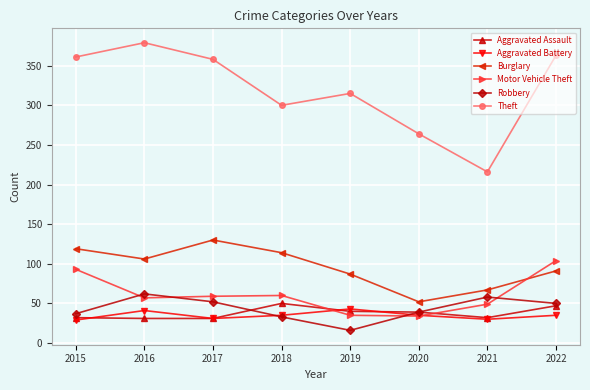

What is the total value across all series at 2022?

690